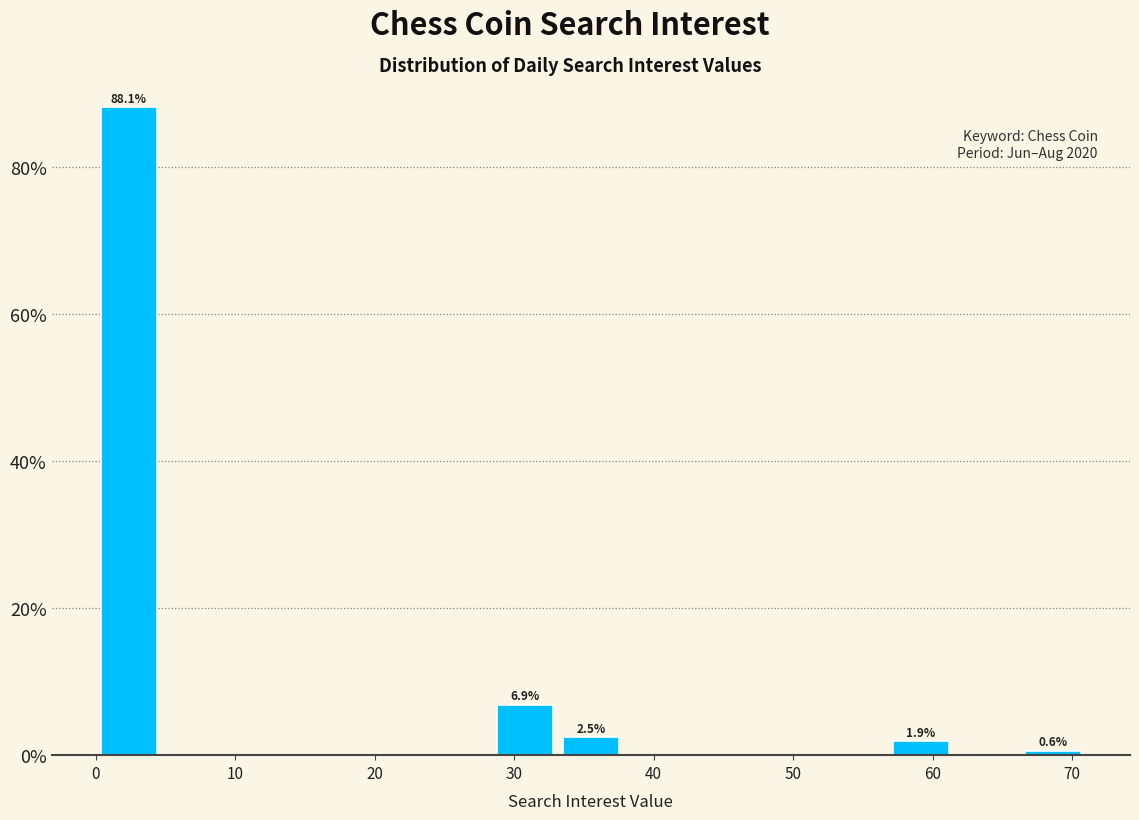

Over which range of the x-axis is the bar tallest?

0 to 5